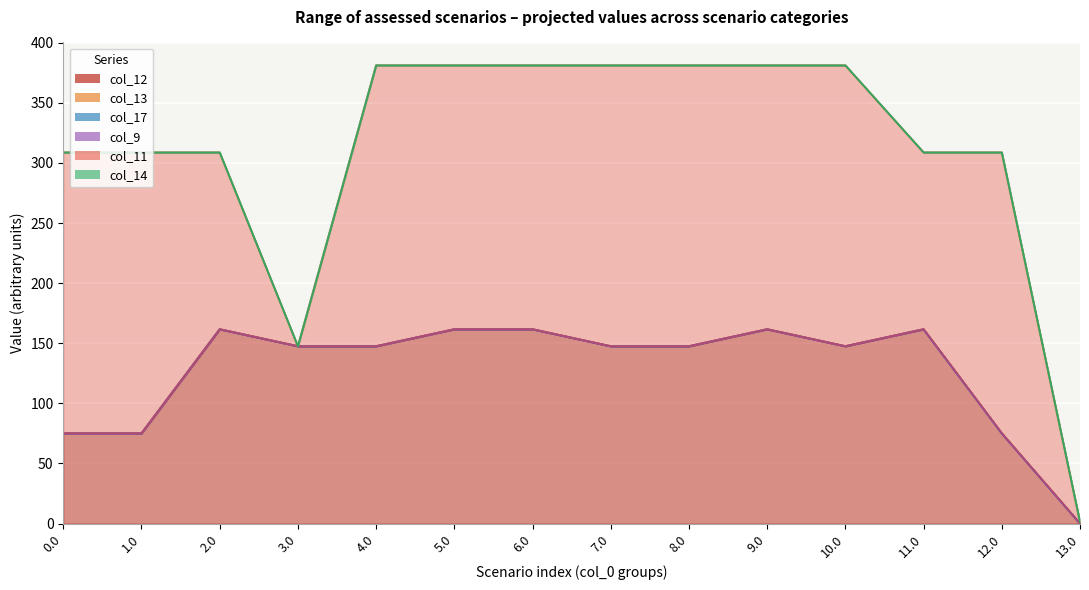

The col_17 series shows 0.0 at 12.0. True or false?

True